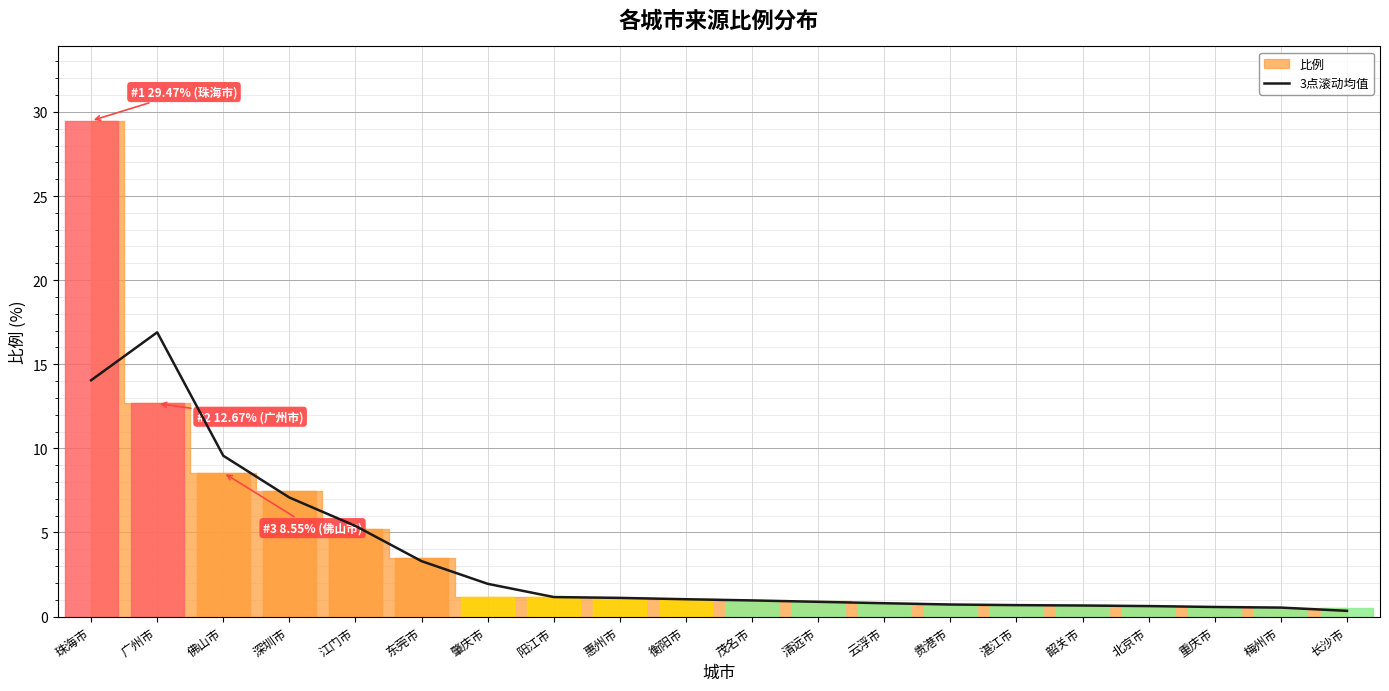

At which label does the data first exceed 1?

珠海市